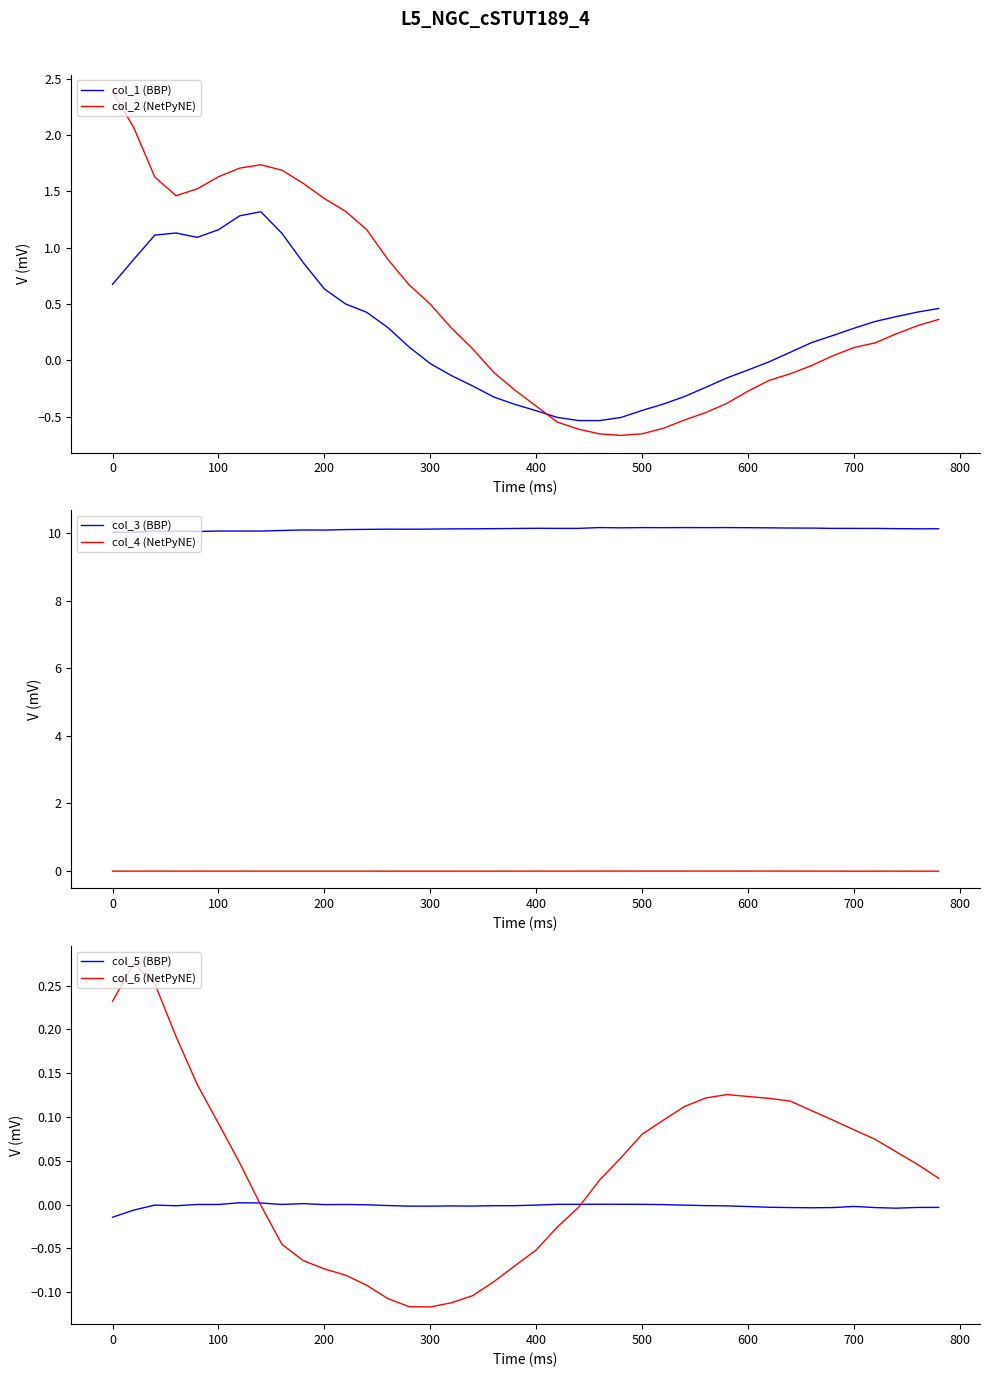

What is the difference between the maximum and minimum values in the col_2 (NetPyNE) series?

3.1